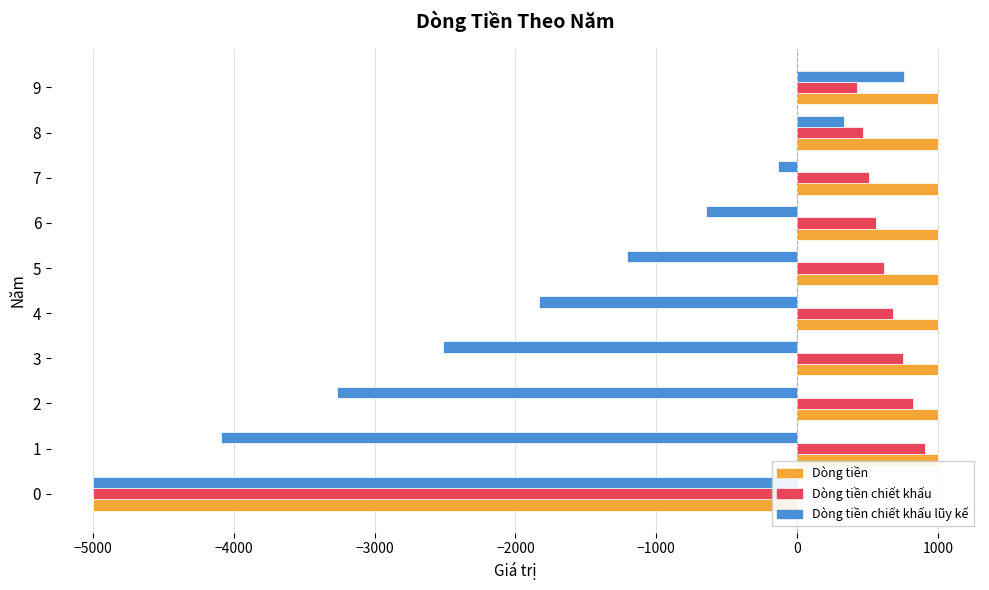

Rank the series by their maximum value, from lowest to highest.

Dòng tiền chiết khấu lũy kế, Dòng tiền chiết khấu, Dòng tiền